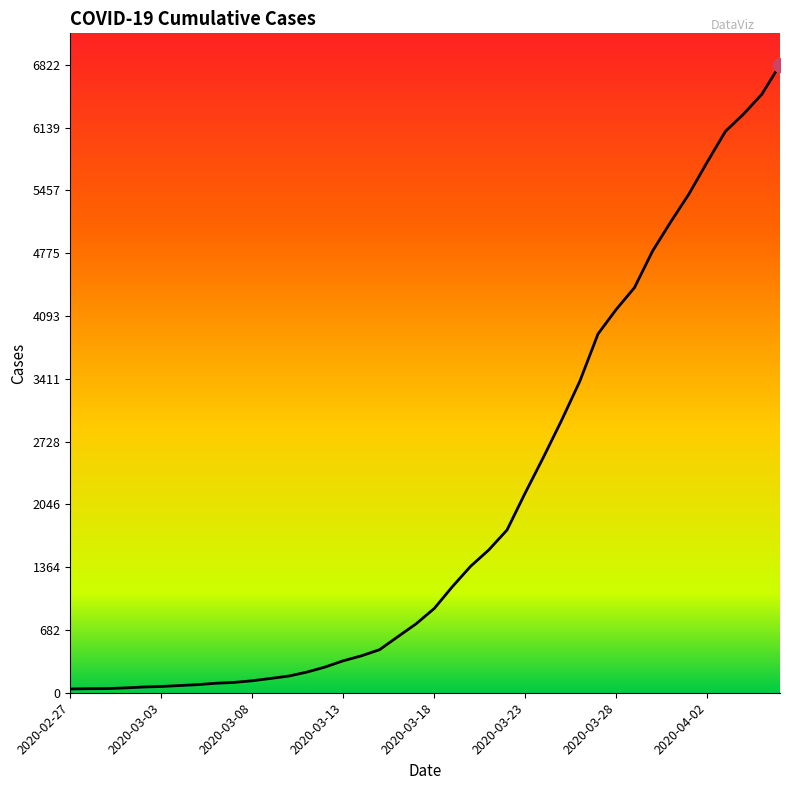

What is the greatest value displayed?

6822